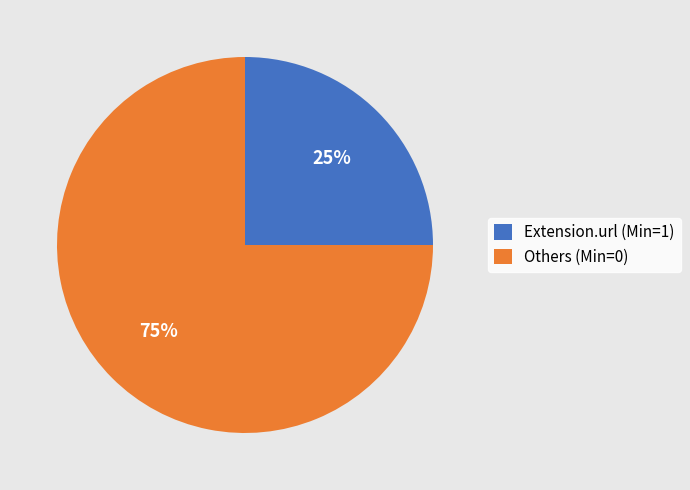

How many segments does this pie chart have?

2